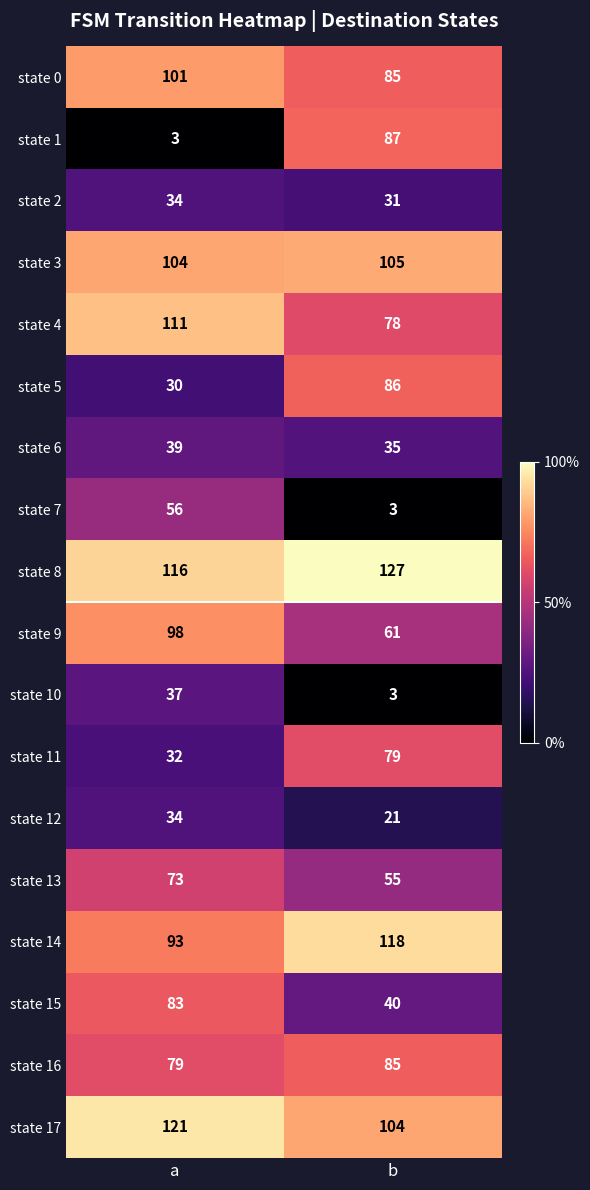

Is it true that state 16 equals 79 at a?

True